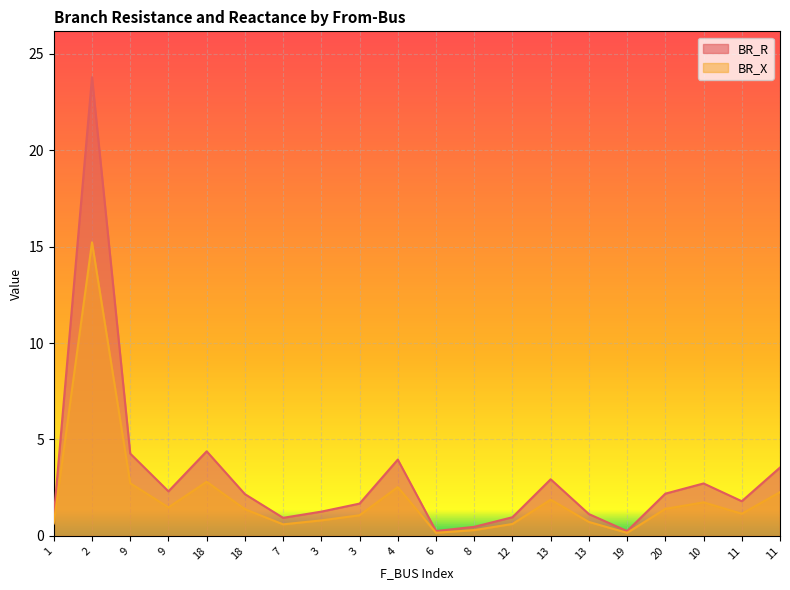

The BR_X series shows 0.1 at 6. True or false?

False